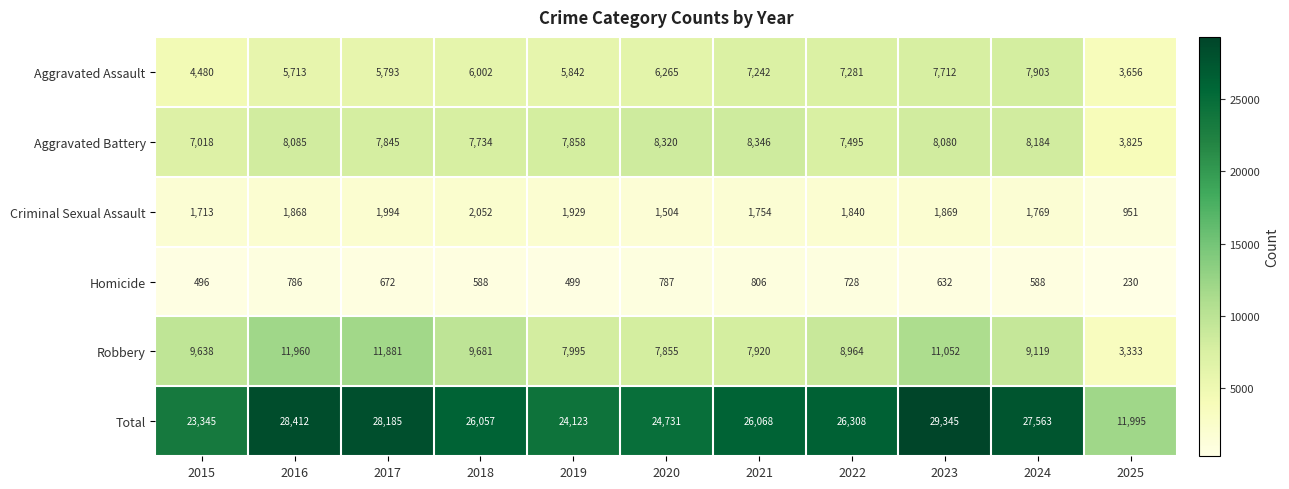

True or false: Criminal Sexual Assault has a value of 1754 at 2021.

True